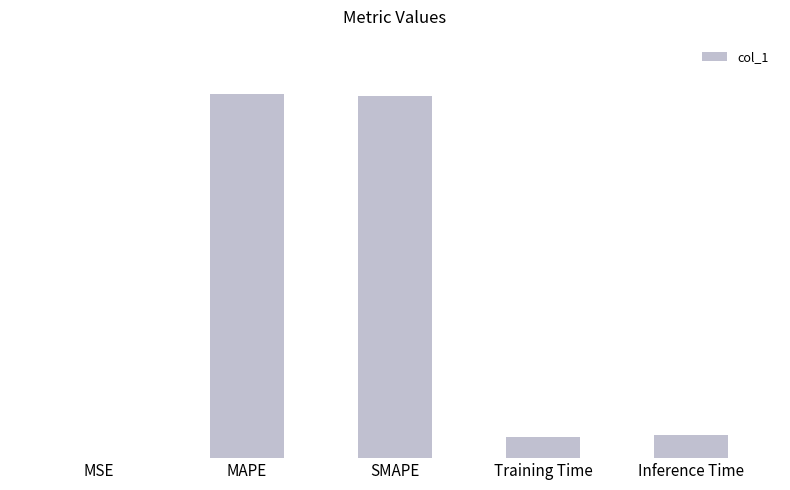

What is the label of the 5th bar from the right?

MSE